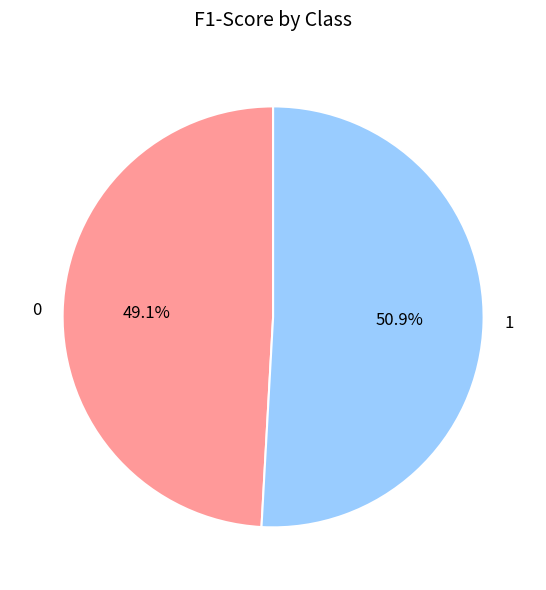

Which slice is the largest?

1